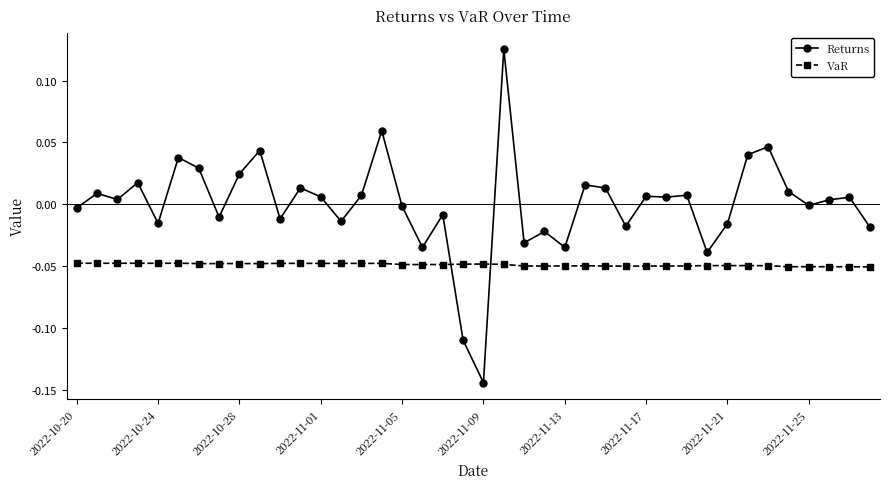

Which series has the largest range (max minus min)?

Returns